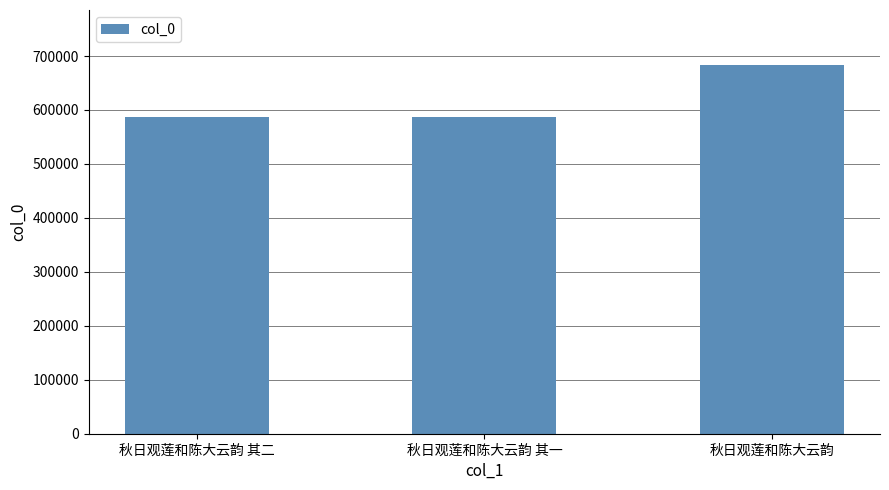

What is the change in value from 秋日观莲和陈大云韵 其二 to 秋日观莲和陈大云韵?

+96319